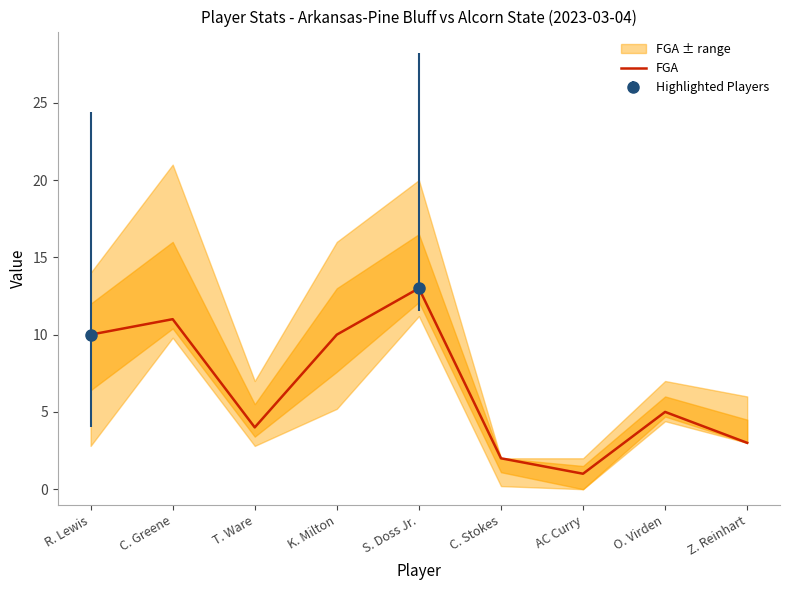

What is the average value?

7